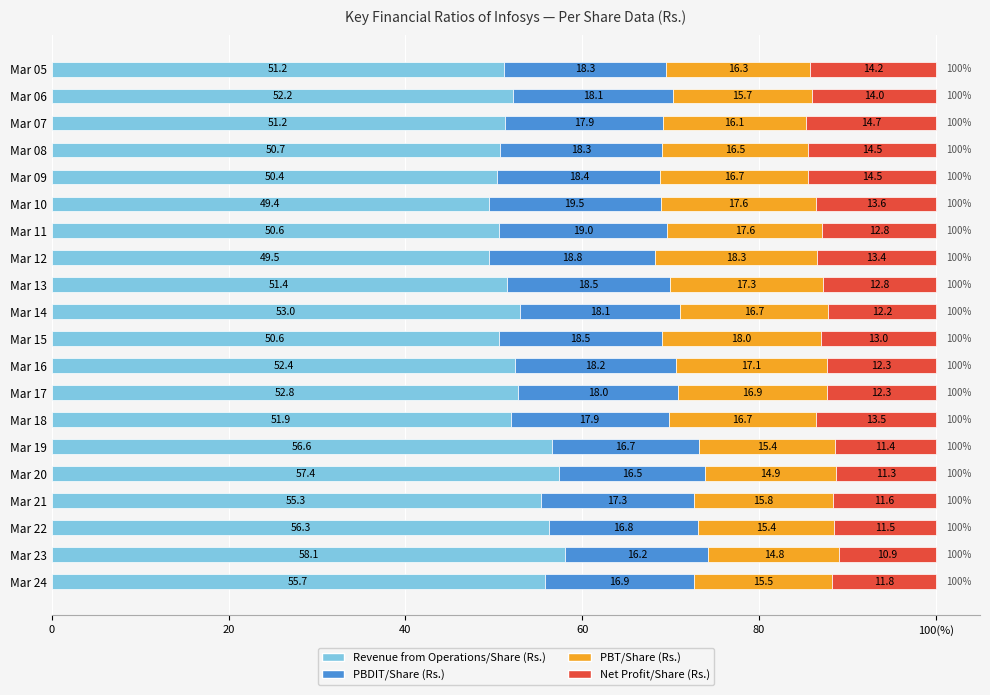

Which series has the largest total across all categories?

Revenue from Operations/Share (Rs.)